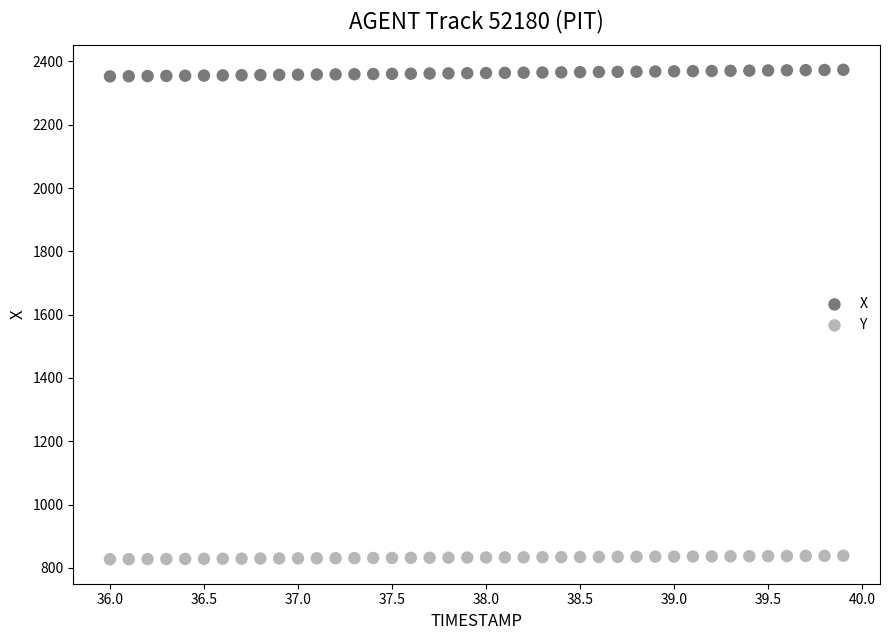

Which series has the largest Y range (max minus min)?

X